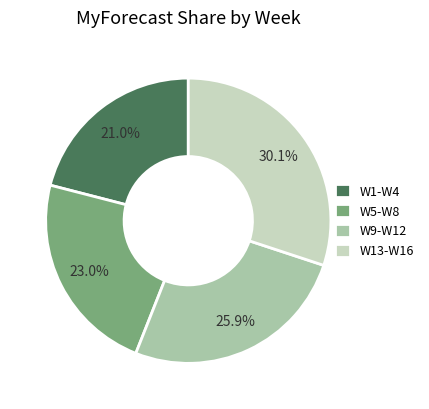

Rank the categories by value from highest to lowest.

W13-W16, W9-W12, W5-W8, W1-W4